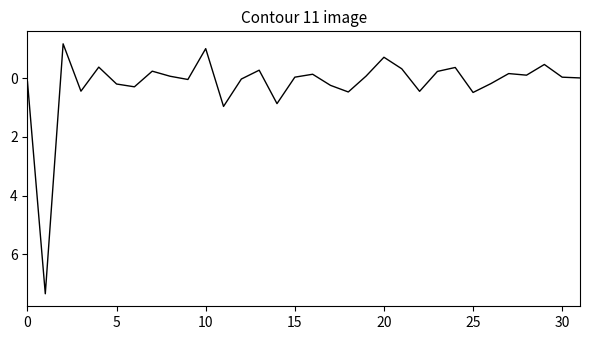

What is the difference between the second highest and minimum values?

2.1